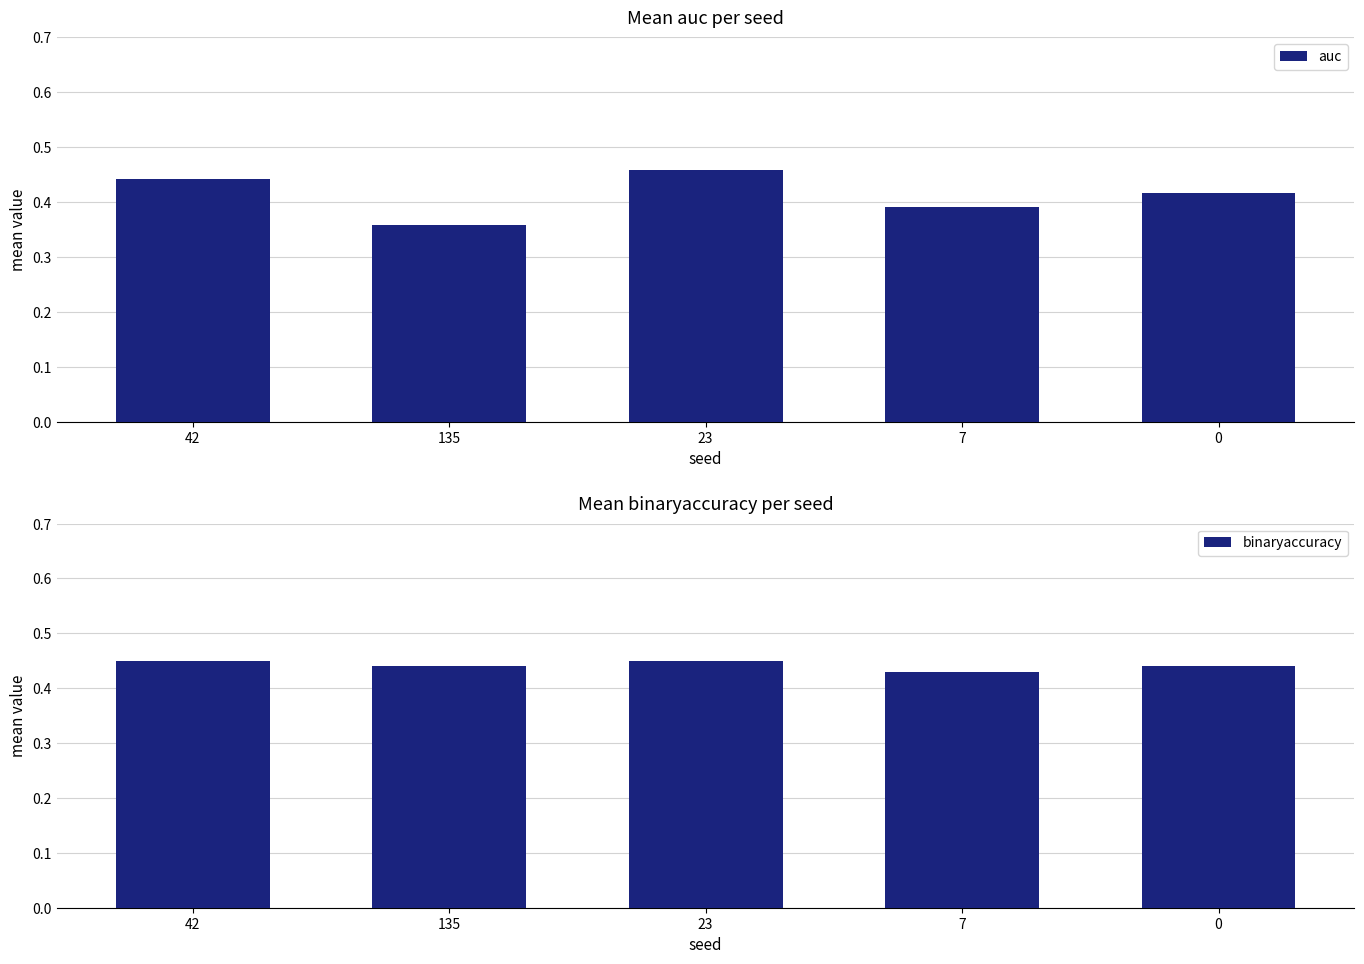

Which label corresponds to the smallest value in the chart?

135